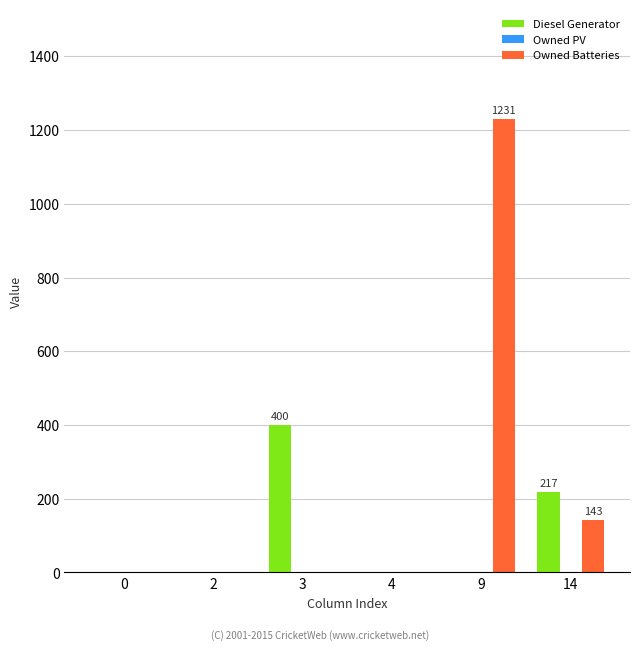

Count the number of data series in this chart.

2